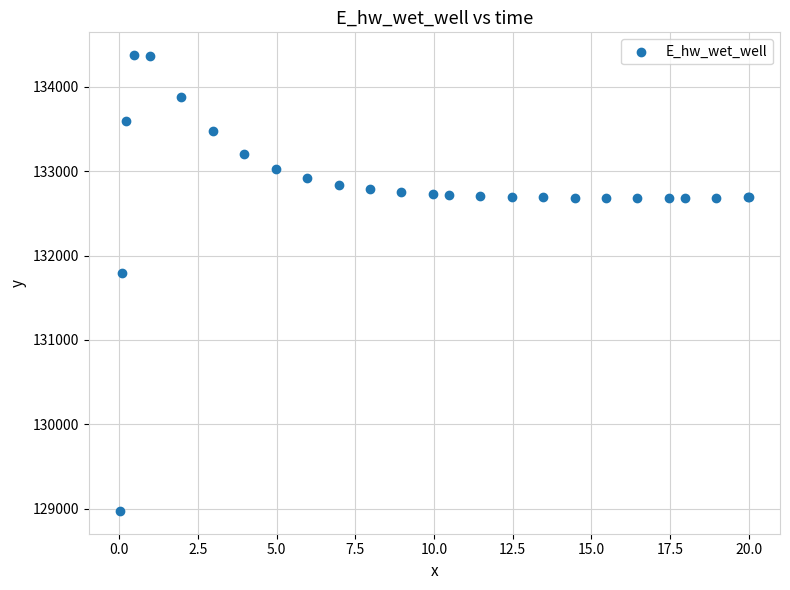

What Y value in the scatter plot is closest to 131674?

131791.0